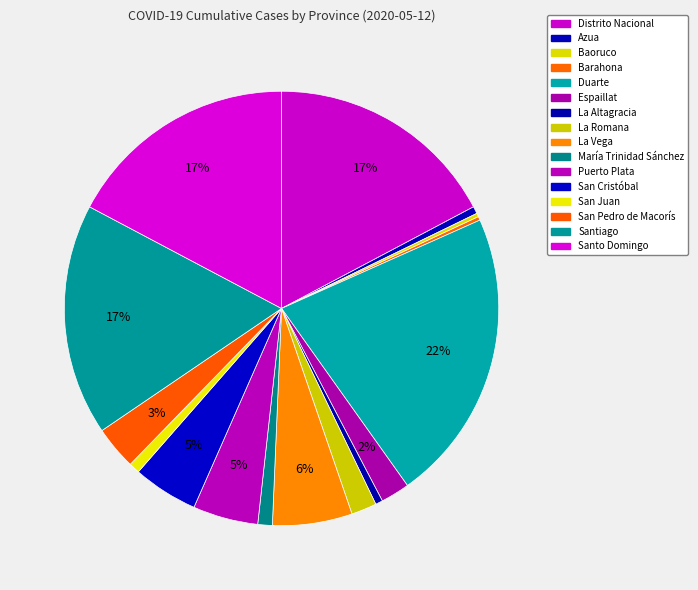

Is there any slice that represents more than half of the pie?

No